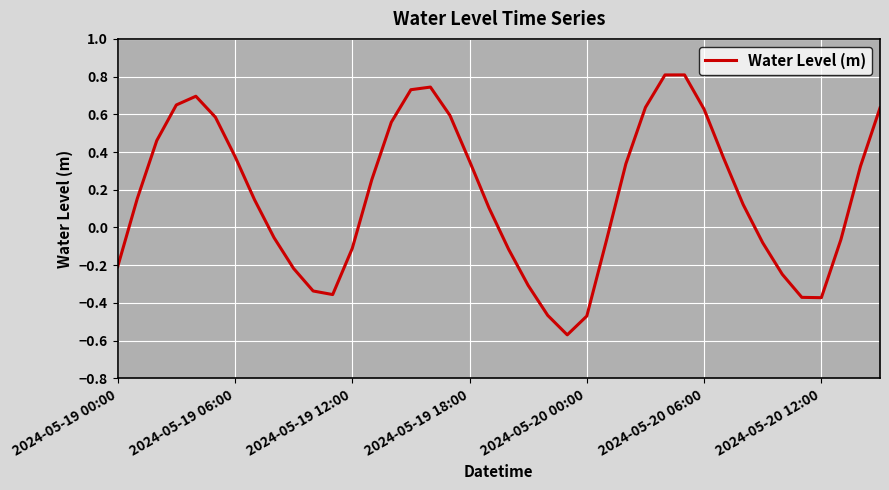

What is the difference between the maximum and minimum values?

1.4